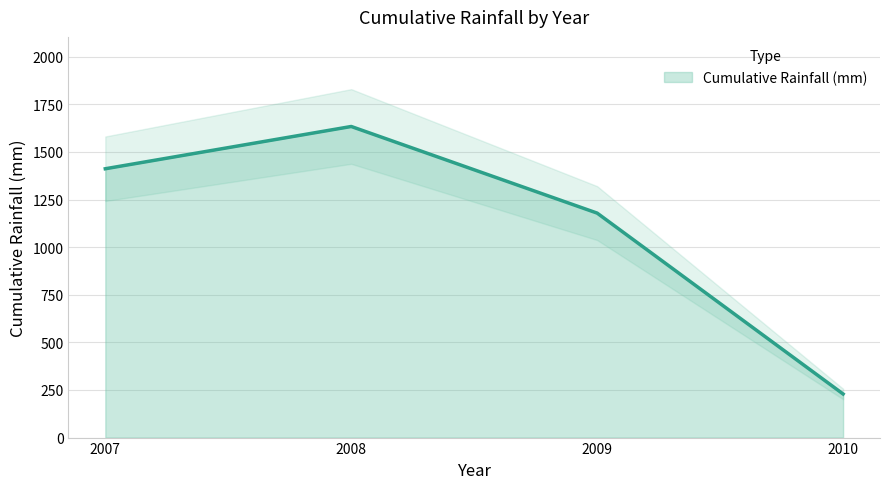

Does the chart display data point markers on the line(s)?

No